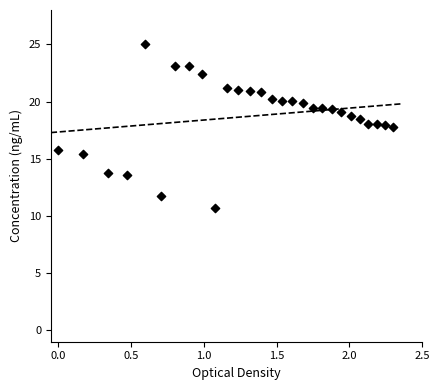

What is the range of X values (max minus min)?

2.3